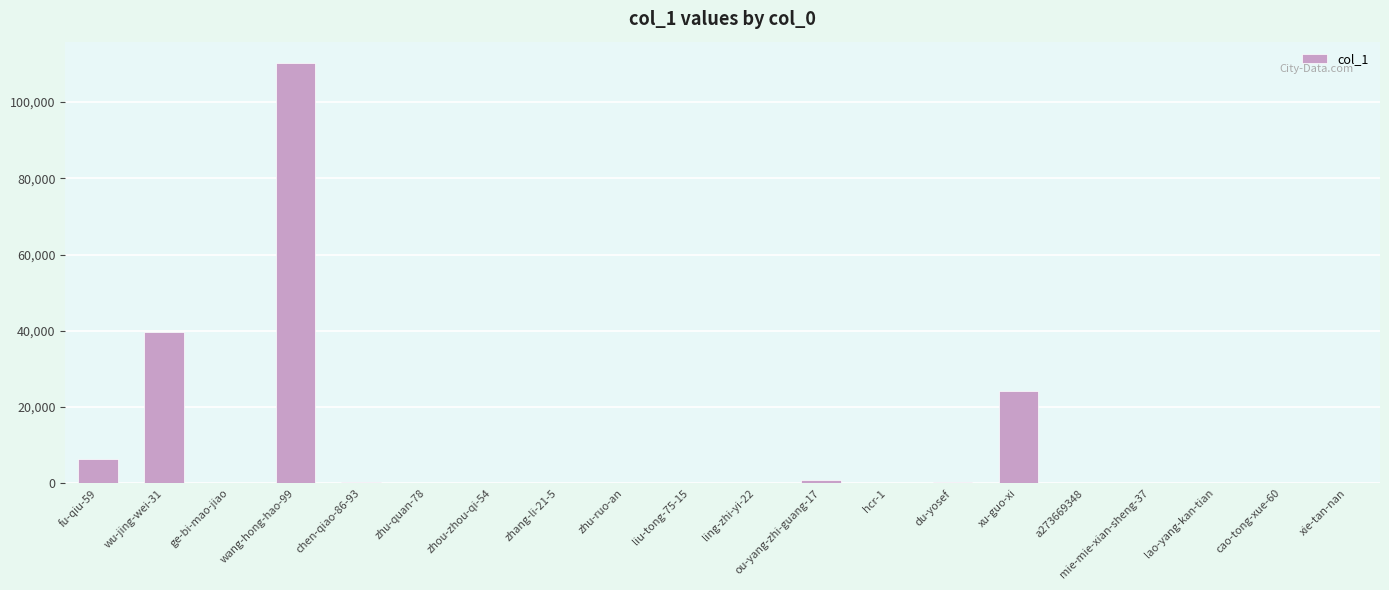

Count the number of data series in this chart.

1